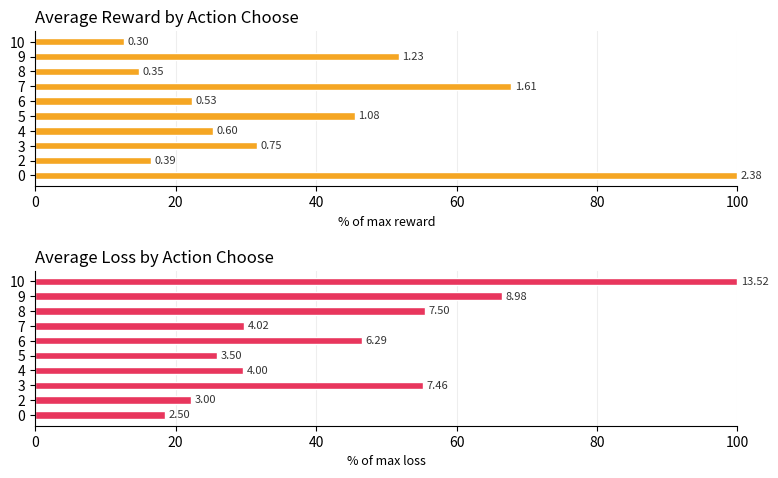

Which series changed the most between 2 and 4?

avg_reward